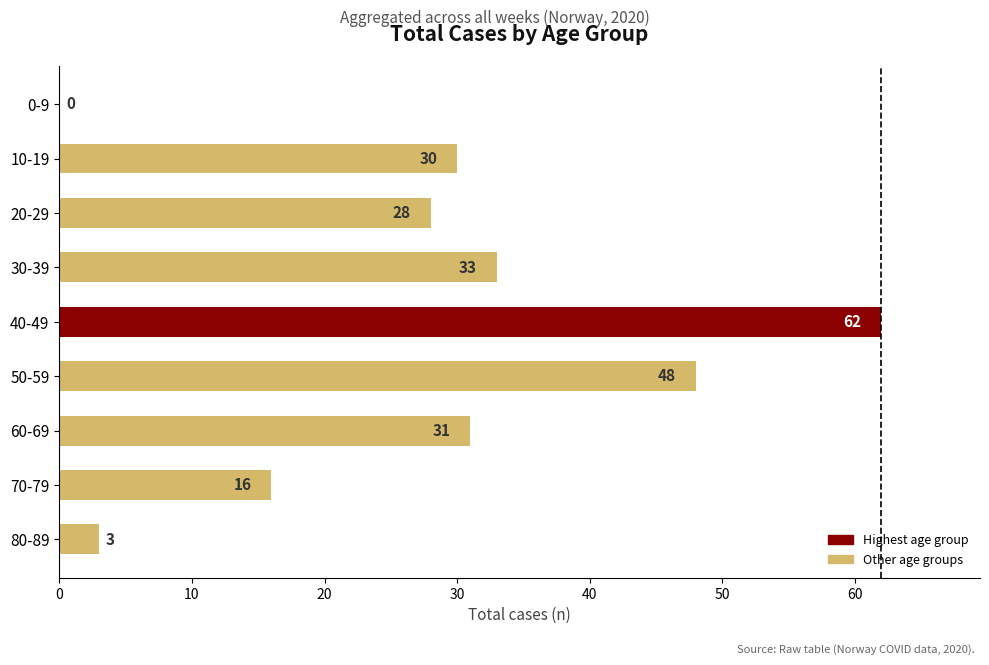

What is the average value?

28